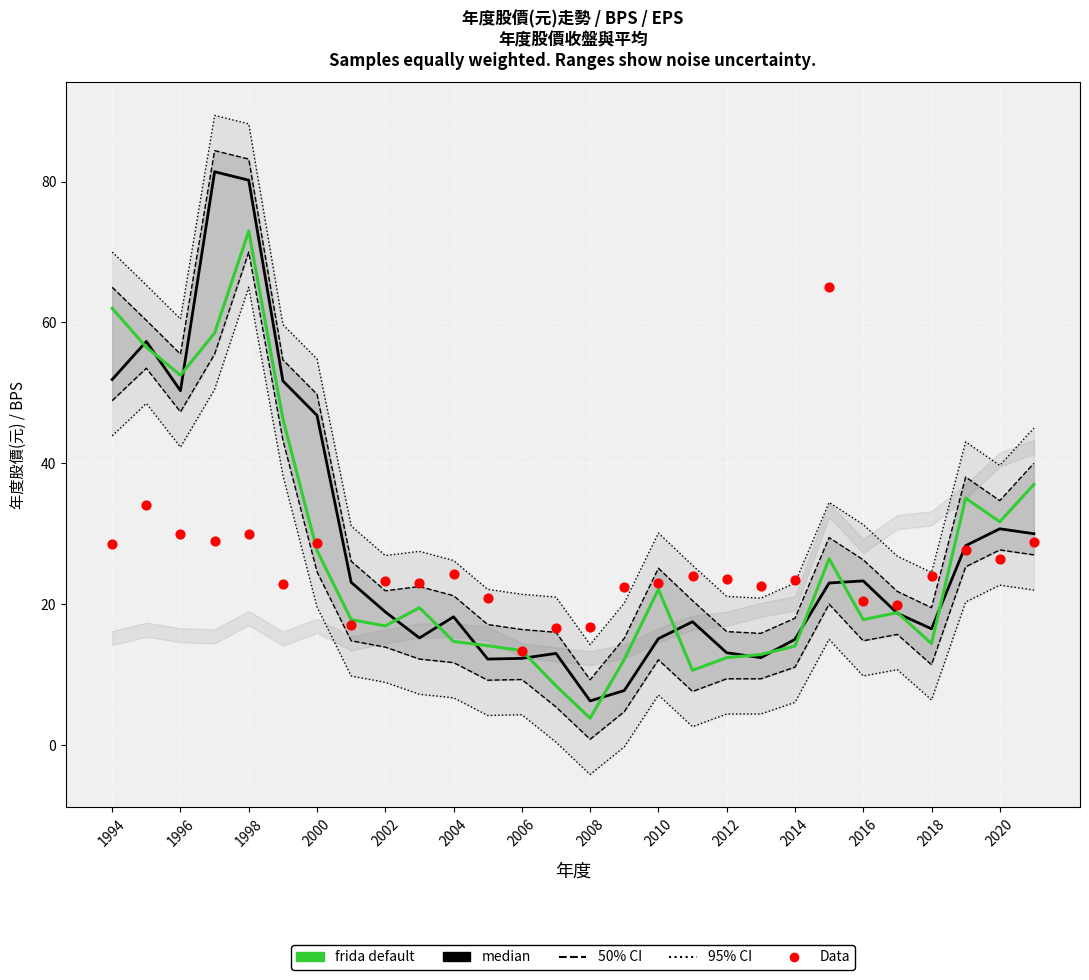

At how many categories does at least one series exceed 83?

2